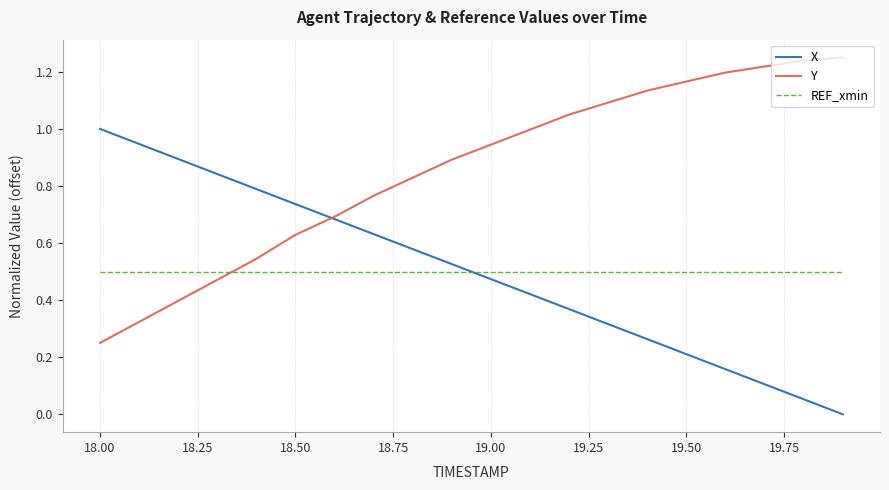

List the series in order of their peak value, lowest first.

REF_xmin, X, Y